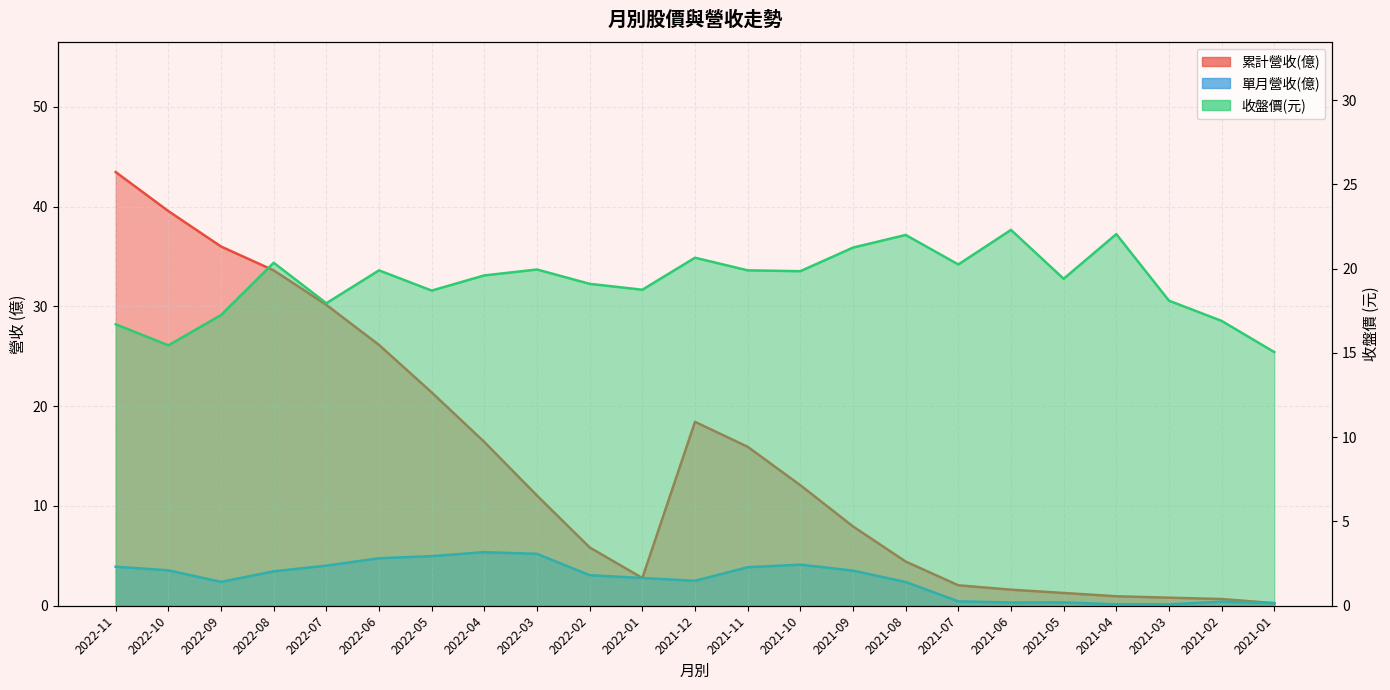

Is it true that 單月營收(億) equals 2.8 at 2022-01?

True